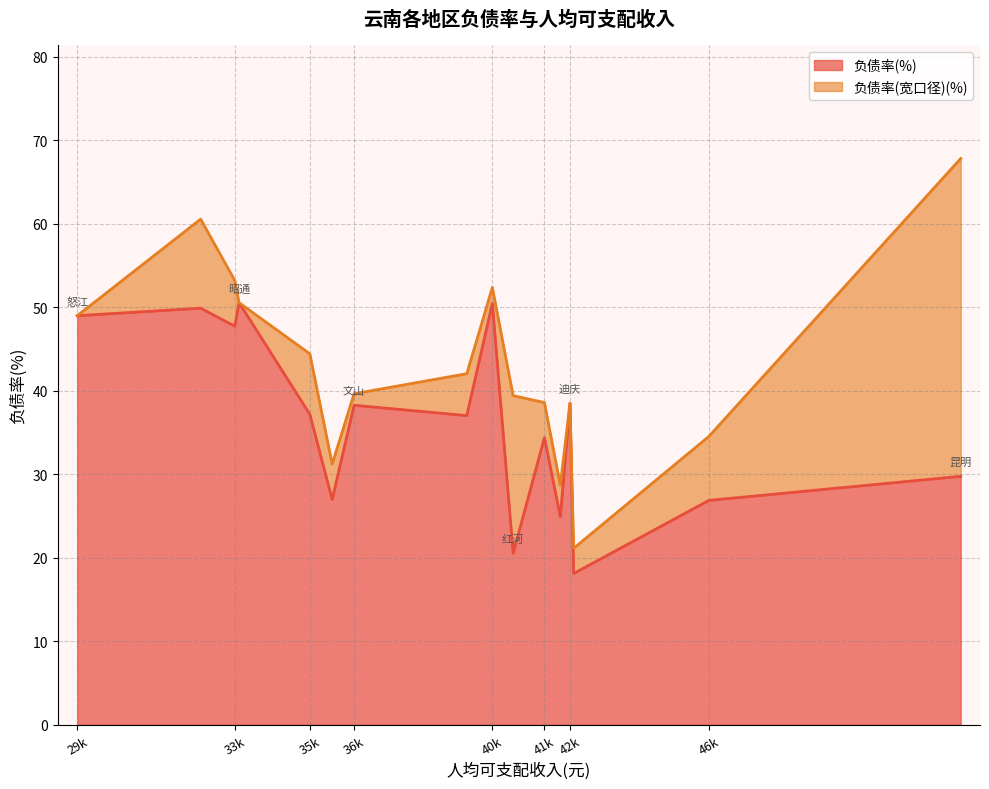

The 负债率(宽口径)(%) series shows 38.6 at 大理. True or false?

True